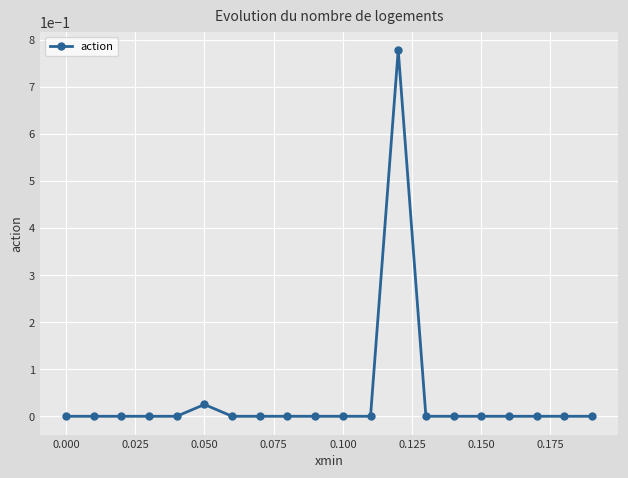

True or false: the data has more than 0 interior local peaks.

True